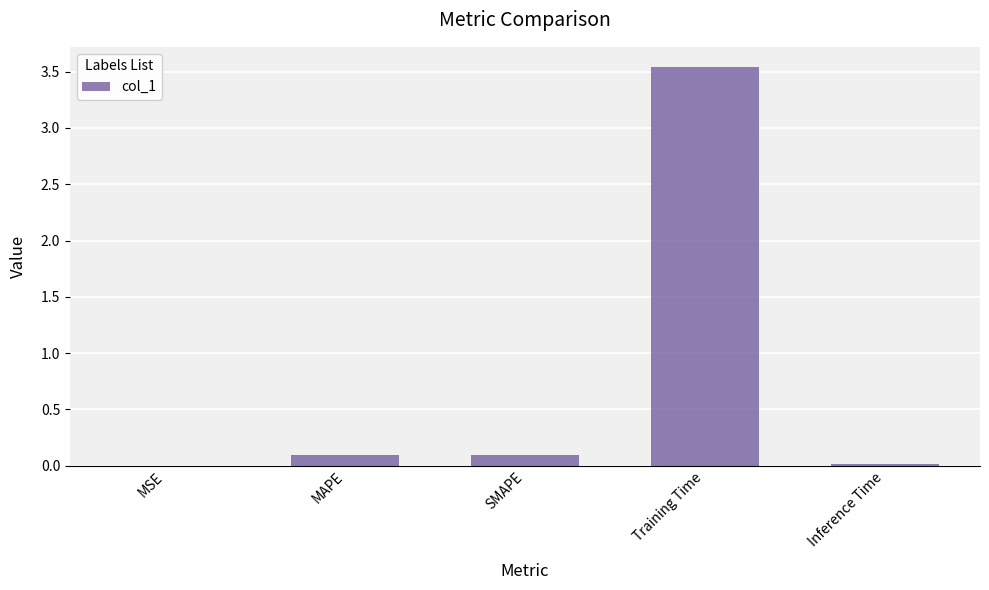

What is the change in value from SMAPE to Training Time?

+3.4